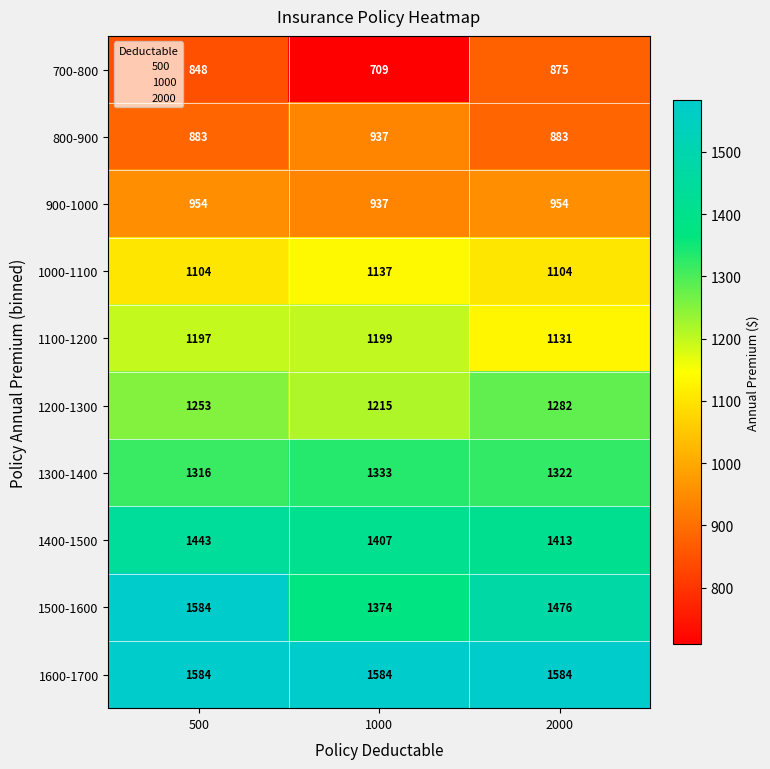

Which series changed the most between 500 and 2000?

1500-1600